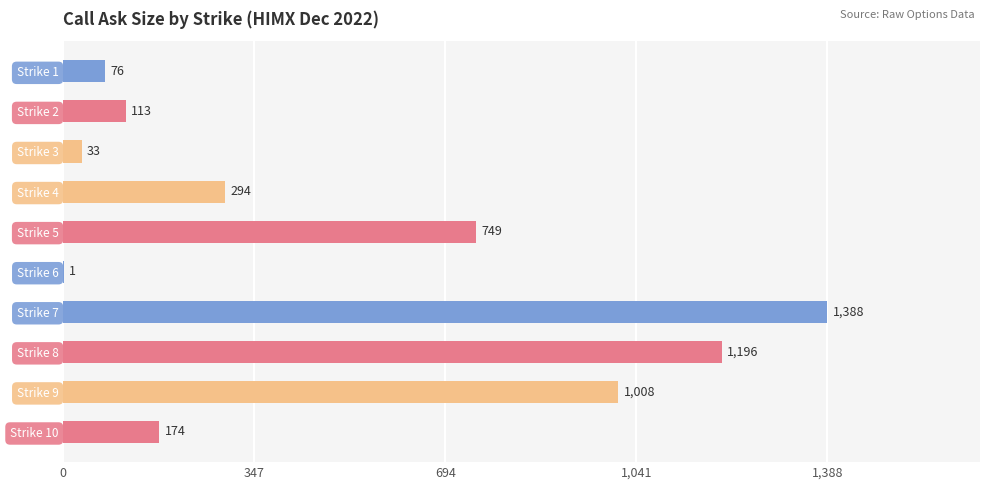

Where is the data nearest to the value 694?

Strike 5